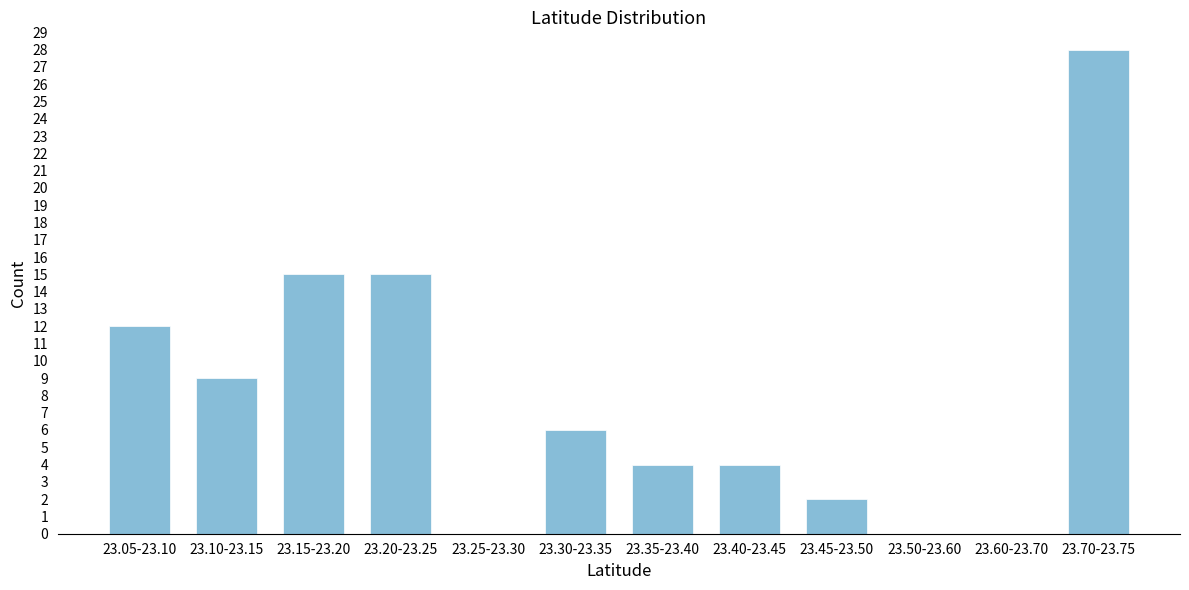

Reading left to right, transcribe all the data shown in this chart.

23.05-23.10=12	23.10-23.15=9	23.15-23.20=15	23.20-23.25=15	23.25-23.30=0	23.30-23.35=6	23.35-23.40=4	23.40-23.45=4	23.45-23.50=2	23.50-23.60=0	23.60-23.70=0	23.70-23.75=28